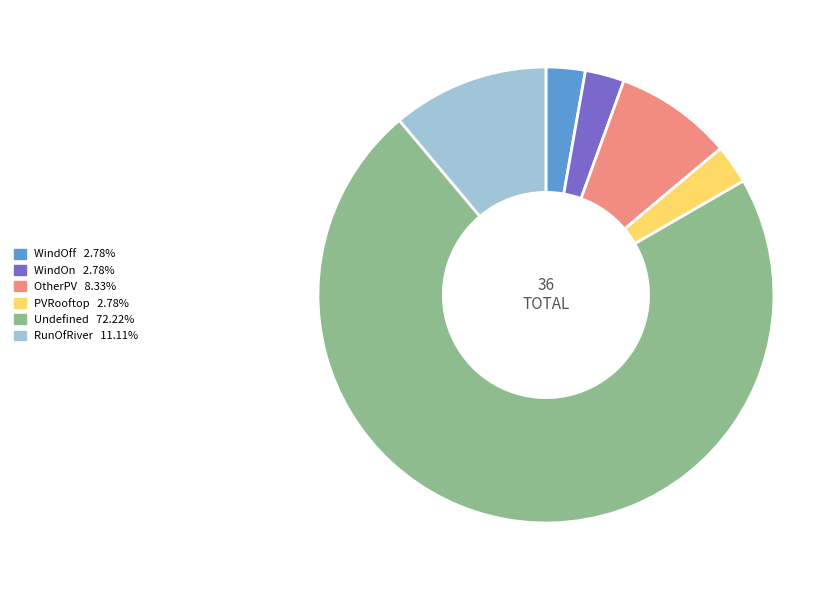

Does Undefined account for over 50% of the chart?

Yes